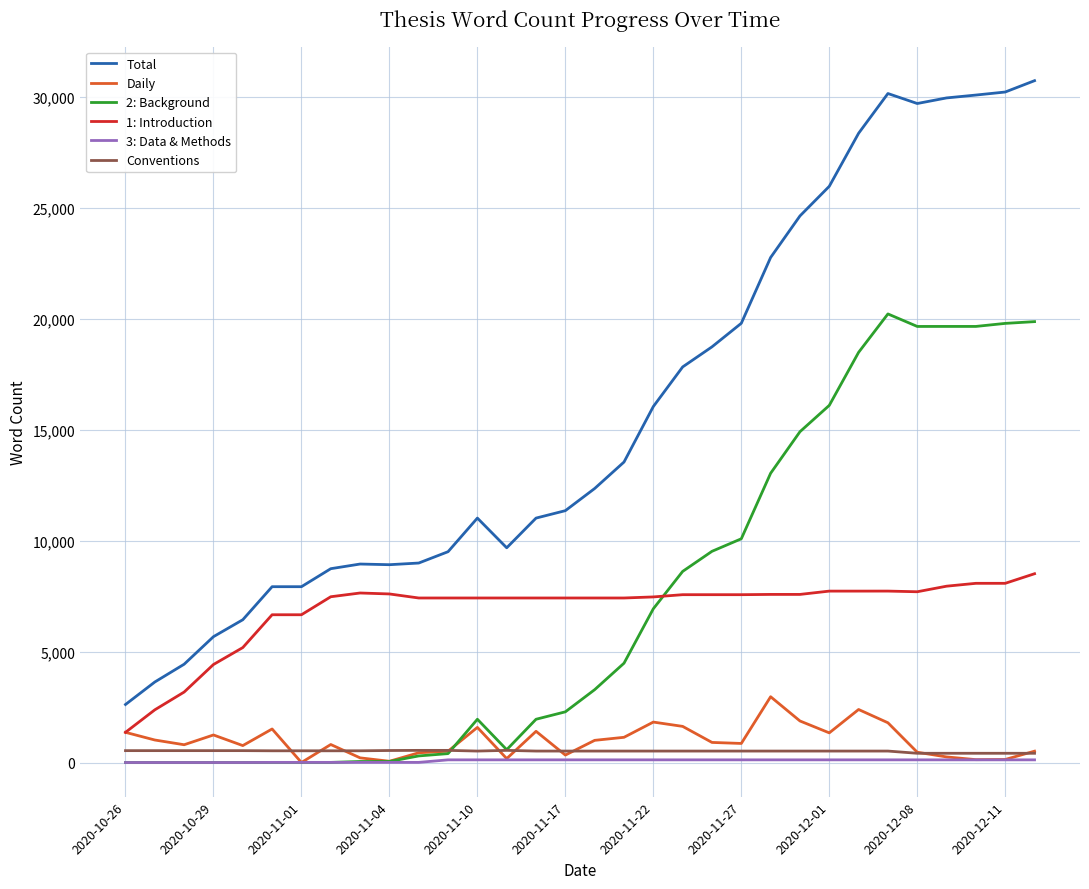

What is the greatest value displayed?

30722